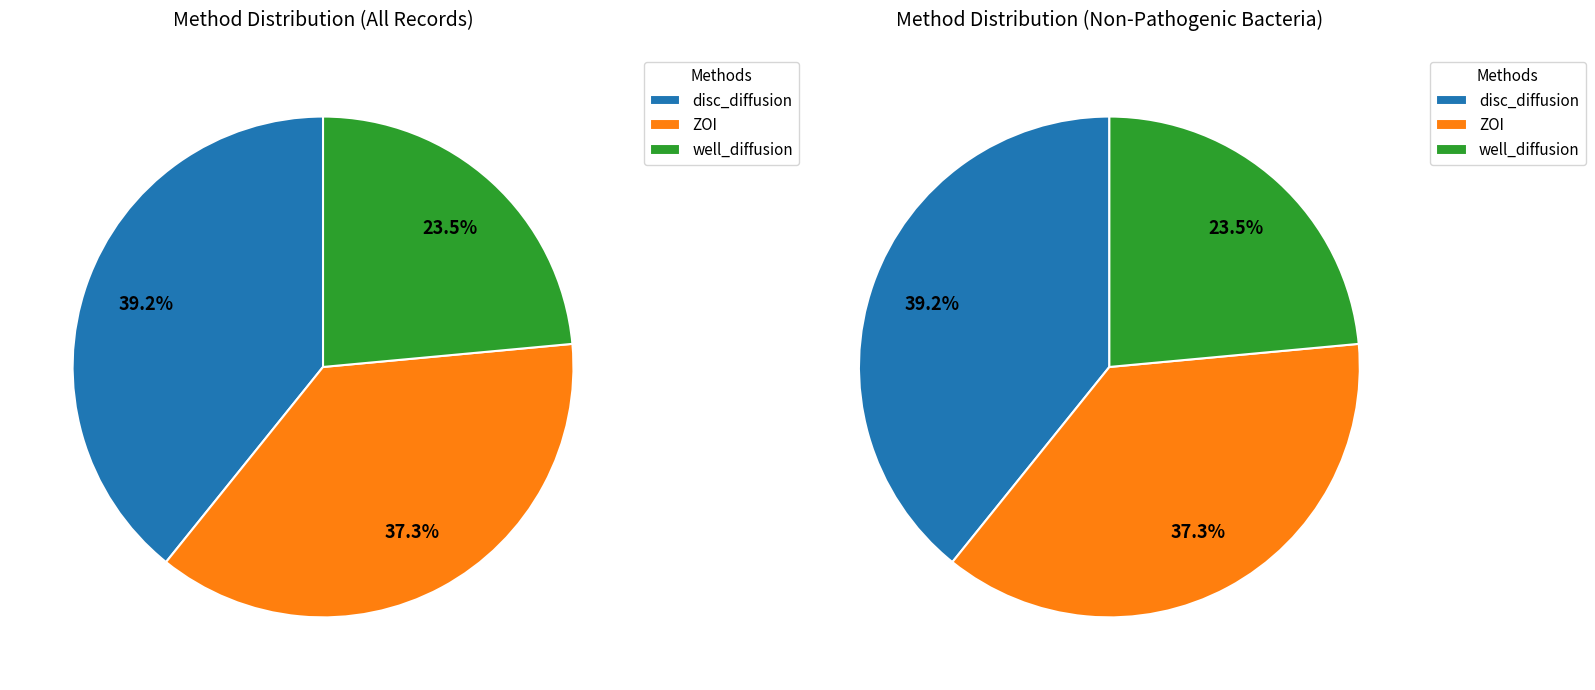

To the nearest percent, what portion does well_diffusion represent?

24%